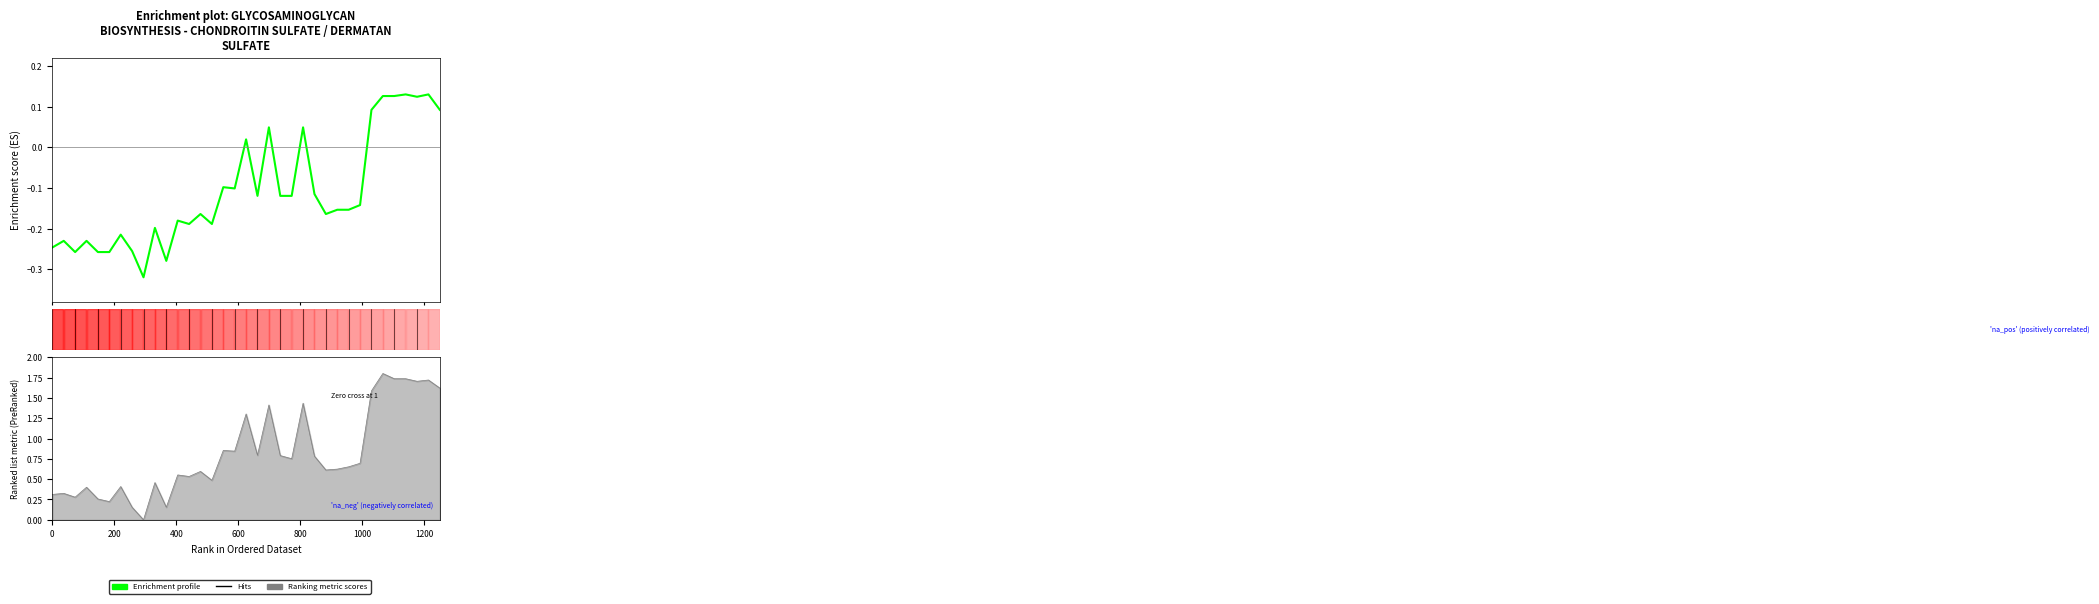

How many lines are shown in the chart?

1